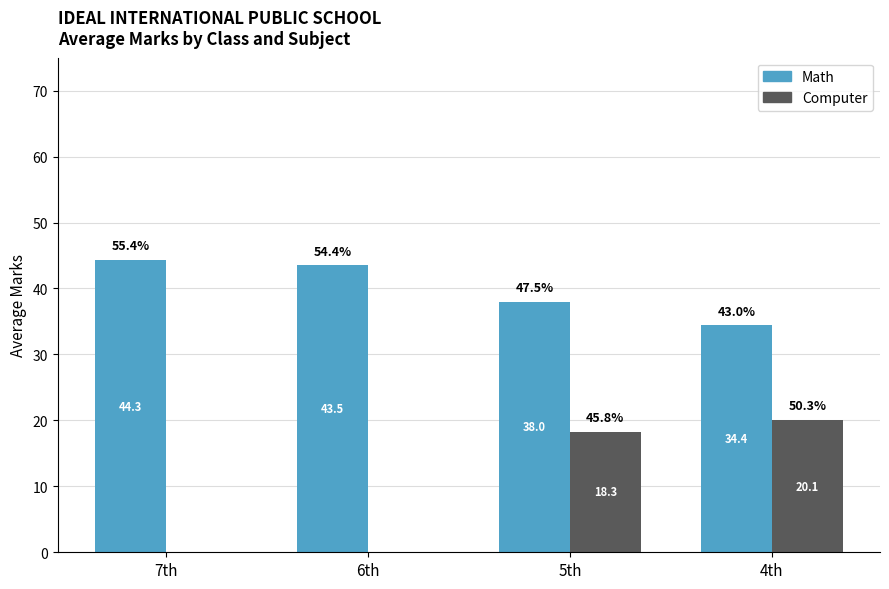

At which label does Math first exceed 43?

7th